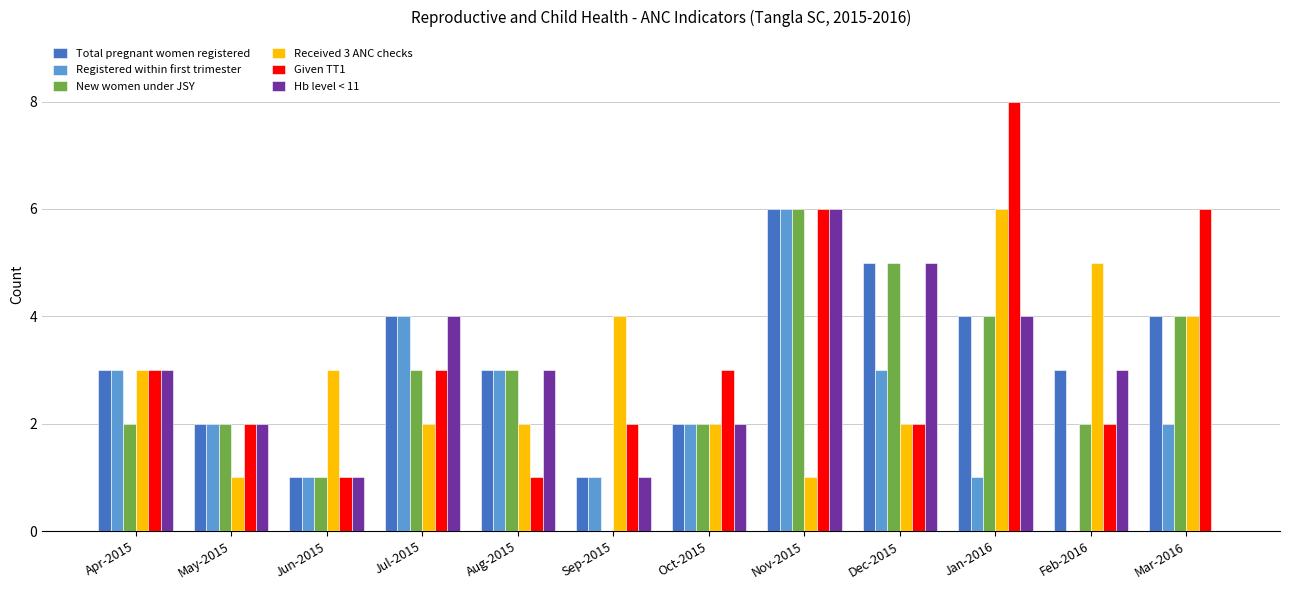

Which series changed the most between Feb-2016 and Mar-2016?

Given TT1